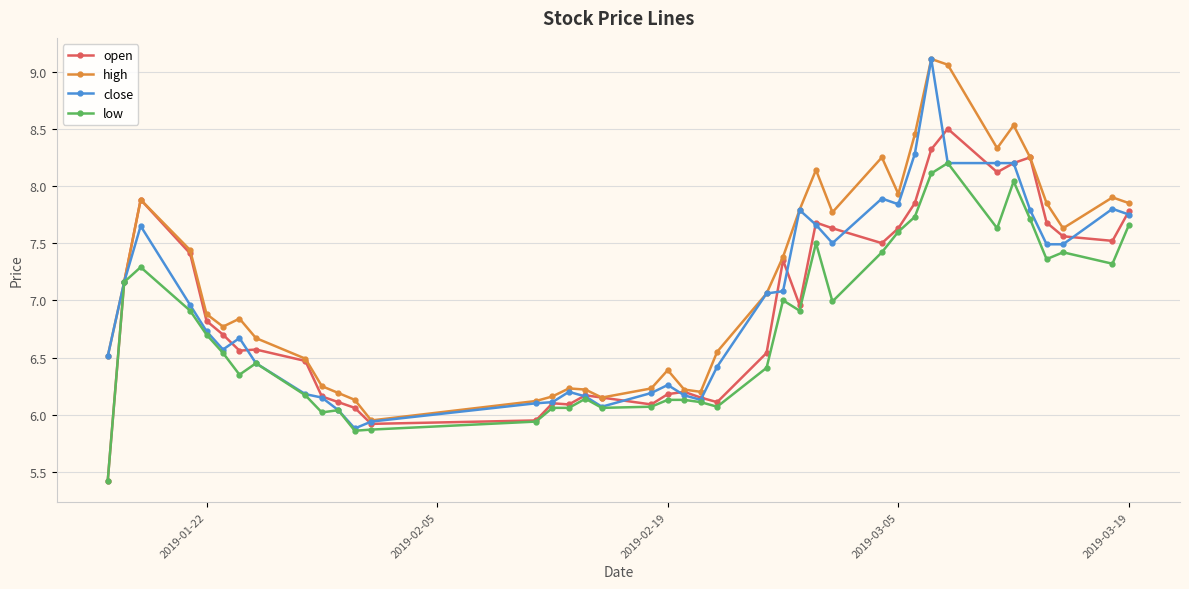

How many lines are shown in the chart?

4